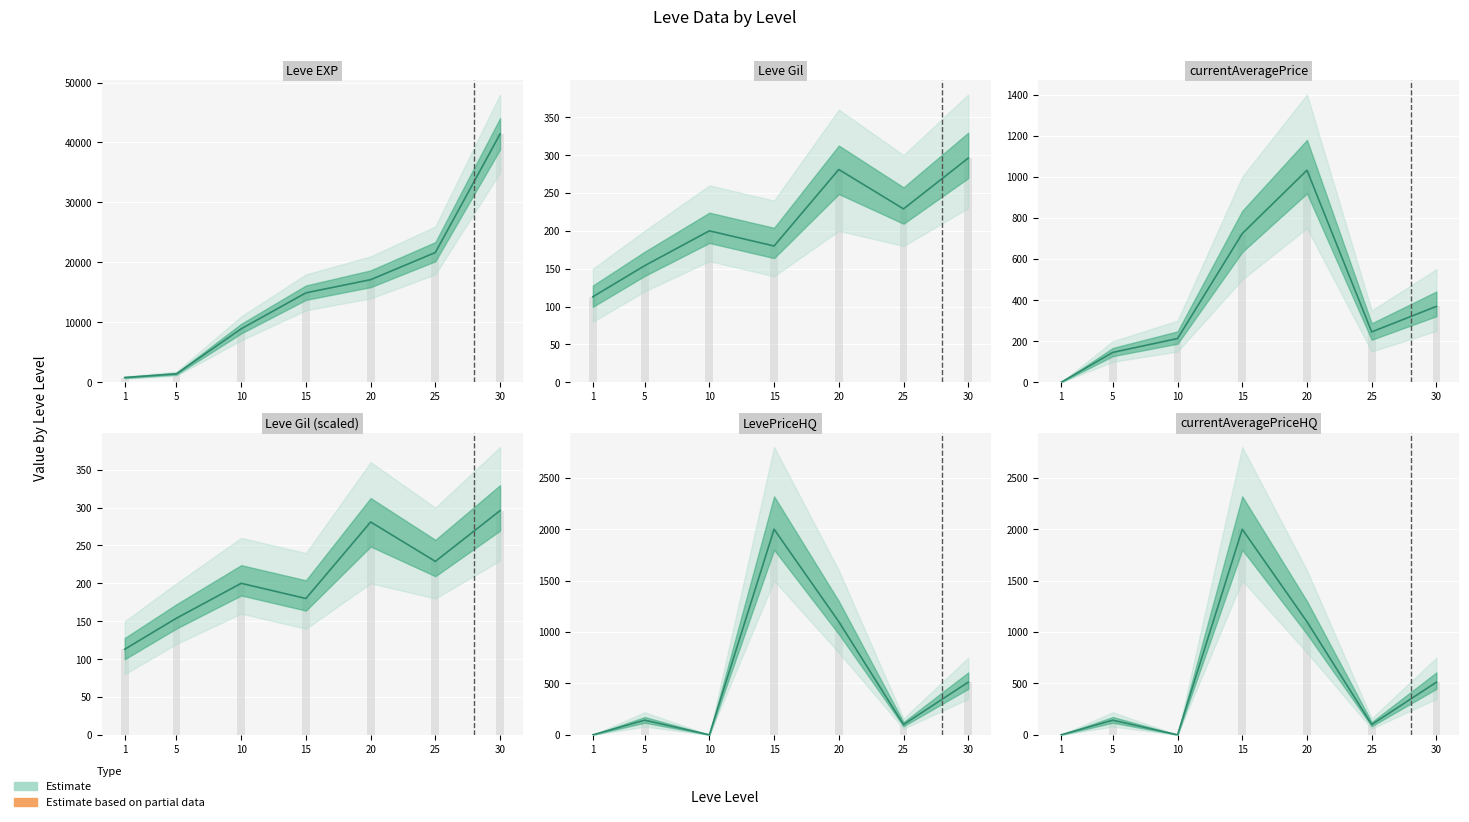

At how many categories does at least one series exceed 14362?

4